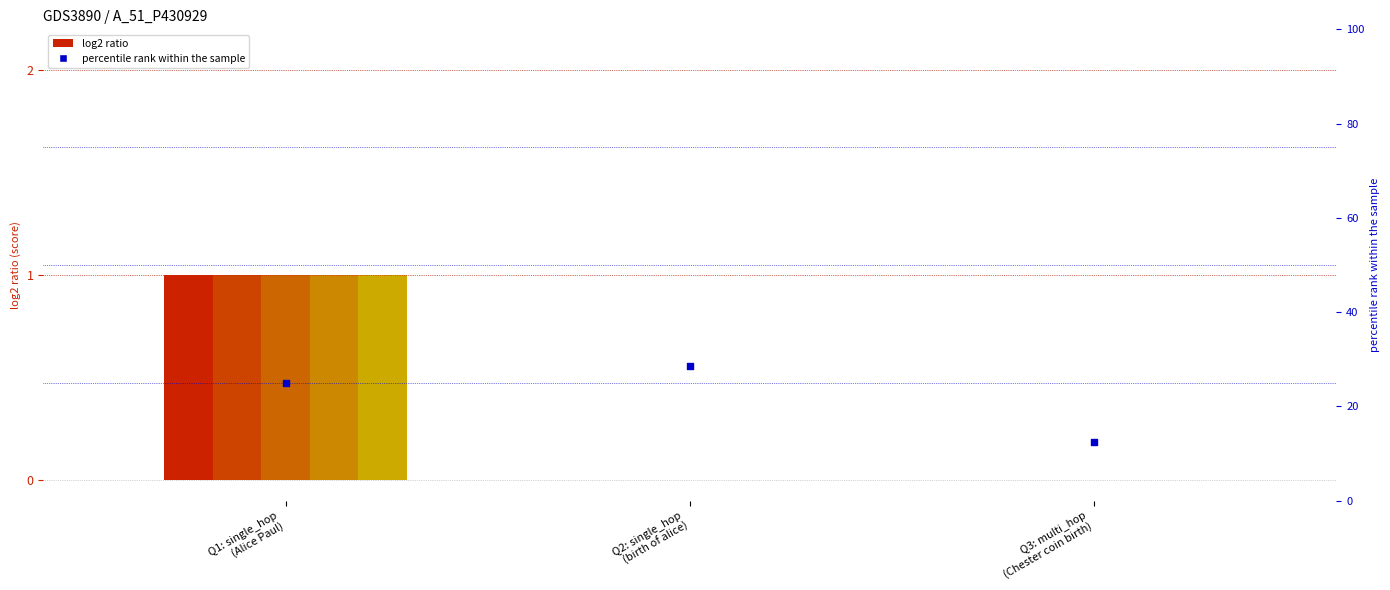

Which series has the largest total across all categories?

[Q][A] Acc PM (percentile)